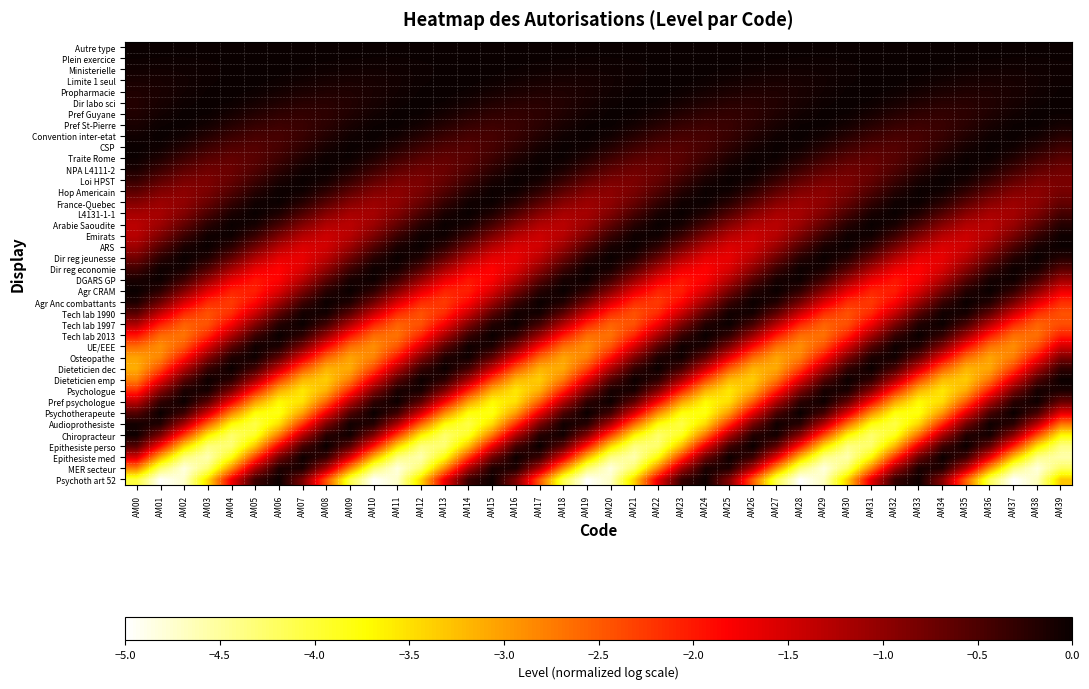

Reading right to left, transcribe all the data shown in this chart.

Autre type: AM39=-0.0	AM38=-0.0	AM37=-0.0	AM36=-0.0	AM35=-0.0	AM34=-0.0	AM33=-0.0	AM32=-0.0	AM31=-0.0	AM30=-0.0	AM29=-0.0	AM28=-0.0	AM27=-0.0	AM26=-0.0	AM25=-0.0	AM24=-0.0	AM23=-0.0	AM22=-0.0	AM21=-0.0	AM20=-0.0	AM19=-0.0	AM18=-0.0	AM17=-0.0	AM16=-0.0	AM15=-0.0	AM14=-0.0	AM13=-0.0	AM12=-0.0	AM11=-0.0	AM10=-0.0	AM09=-0.0	AM08=-0.0	AM07=-0.0	AM06=-0.0	AM05=-0.0	AM04=-0.0	AM03=-0.0	AM02=-0.0	AM01=-0.0	AM00=-0.0
Plein exercice: AM39=-0.0	AM38=-0.0	AM37=-0.0	AM36=-0.0	AM35=-0.0	AM34=-0.0	AM33=-0.0	AM32=-0.0	AM31=-0.0	AM30=-0.0	AM29=-0.0	AM28=-0.0	AM27=-0.0	AM26=-0.0	AM25=-0.0	AM24=-0.0	AM23=-0.0	AM22=-0.0	AM21=-0.0	AM20=-0.0	AM19=-0.0	AM18=-0.0	AM17=-0.0	AM16=-0.0	AM15=-0.0	AM14=-0.0	AM13=-0.0	AM12=-0.0	AM11=-0.0	AM10=-0.0	AM09=-0.0	AM08=-0.0	AM07=-0.0	AM06=-0.0	AM05=-0.0	AM04=-0.0	AM03=-0.0	AM02=-0.0	AM01=-0.0	AM00=-0.0
Ministerielle: AM39=-0.0	AM38=-0.0	AM37=-0.1	AM36=-0.1	AM35=-0.0	AM34=-0.0	AM33=-0.0	AM32=-0.0	AM31=-0.0	AM30=-0.0	AM29=-0.0	AM28=-0.1	AM27=-0.1	AM26=-0.0	AM25=-0.0	AM24=-0.0	AM23=-0.0	AM22=-0.0	AM21=-0.0	AM20=-0.0	AM19=-0.1	AM18=-0.1	AM17=-0.0	AM16=-0.0	AM15=-0.0	AM14=-0.0	AM13=-0.0	AM12=-0.0	AM11=-0.0	AM10=-0.1	AM09=-0.1	AM08=-0.0	AM07=-0.0	AM06=-0.0	AM05=-0.0	AM04=-0.0	AM03=-0.0	AM02=-0.0	AM01=-0.1	AM00=-0.1
Limite 1 seul: AM39=-0.0	AM38=-0.1	AM37=-0.1	AM36=-0.1	AM35=-0.1	AM34=-0.1	AM33=-0.0	AM32=-0.0	AM31=-0.0	AM30=-0.0	AM29=-0.1	AM28=-0.1	AM27=-0.1	AM26=-0.1	AM25=-0.1	AM24=-0.0	AM23=-0.0	AM22=-0.0	AM21=-0.0	AM20=-0.1	AM19=-0.1	AM18=-0.1	AM17=-0.1	AM16=-0.1	AM15=-0.0	AM14=-0.0	AM13=-0.0	AM12=-0.0	AM11=-0.1	AM10=-0.1	AM09=-0.1	AM08=-0.1	AM07=-0.1	AM06=-0.0	AM05=-0.0	AM04=-0.0	AM03=-0.0	AM02=-0.1	AM01=-0.1	AM00=-0.1
Propharmacie: AM39=-0.0	AM38=-0.1	AM37=-0.1	AM36=-0.2	AM35=-0.2	AM34=-0.1	AM33=-0.1	AM32=-0.0	AM31=-0.0	AM30=-0.0	AM29=-0.1	AM28=-0.1	AM27=-0.2	AM26=-0.2	AM25=-0.1	AM24=-0.1	AM23=-0.0	AM22=-0.0	AM21=-0.0	AM20=-0.1	AM19=-0.1	AM18=-0.2	AM17=-0.2	AM16=-0.1	AM15=-0.1	AM14=-0.0	AM13=-0.0	AM12=-0.0	AM11=-0.1	AM10=-0.1	AM09=-0.2	AM08=-0.2	AM07=-0.1	AM06=-0.1	AM05=-0.0	AM04=-0.0	AM03=-0.0	AM02=-0.1	AM01=-0.1	AM00=-0.2
Dir labo sci: AM39=-0.0	AM38=-0.0	AM37=-0.1	AM36=-0.2	AM35=-0.2	AM34=-0.2	AM33=-0.2	AM32=-0.1	AM31=-0.0	AM30=-0.0	AM29=-0.0	AM28=-0.1	AM27=-0.2	AM26=-0.2	AM25=-0.2	AM24=-0.2	AM23=-0.1	AM22=-0.0	AM21=-0.0	AM20=-0.0	AM19=-0.1	AM18=-0.2	AM17=-0.2	AM16=-0.2	AM15=-0.2	AM14=-0.1	AM13=-0.0	AM12=-0.0	AM11=-0.0	AM10=-0.1	AM09=-0.2	AM08=-0.2	AM07=-0.2	AM06=-0.2	AM05=-0.1	AM04=-0.0	AM03=-0.0	AM02=-0.0	AM01=-0.1	AM00=-0.2
Pref Guyane: AM39=-0.0	AM38=-0.0	AM37=-0.1	AM36=-0.2	AM35=-0.3	AM34=-0.3	AM33=-0.3	AM32=-0.2	AM31=-0.1	AM30=-0.0	AM29=-0.0	AM28=-0.1	AM27=-0.2	AM26=-0.3	AM25=-0.3	AM24=-0.3	AM23=-0.2	AM22=-0.1	AM21=-0.0	AM20=-0.0	AM19=-0.1	AM18=-0.2	AM17=-0.3	AM16=-0.3	AM15=-0.3	AM14=-0.2	AM13=-0.1	AM12=-0.0	AM11=-0.0	AM10=-0.1	AM09=-0.2	AM08=-0.3	AM07=-0.3	AM06=-0.3	AM05=-0.2	AM04=-0.1	AM03=-0.0	AM02=-0.0	AM01=-0.1	AM00=-0.2
Pref St-Pierre: AM39=-0.1	AM38=-0.0	AM37=-0.0	AM36=-0.1	AM35=-0.2	AM34=-0.3	AM33=-0.4	AM32=-0.3	AM31=-0.2	AM30=-0.1	AM29=-0.0	AM28=-0.0	AM27=-0.1	AM26=-0.2	AM25=-0.4	AM24=-0.4	AM23=-0.3	AM22=-0.2	AM21=-0.1	AM20=-0.0	AM19=-0.0	AM18=-0.1	AM17=-0.2	AM16=-0.4	AM15=-0.4	AM14=-0.3	AM13=-0.2	AM12=-0.1	AM11=-0.0	AM10=-0.0	AM09=-0.1	AM08=-0.3	AM07=-0.4	AM06=-0.4	AM05=-0.3	AM04=-0.2	AM03=-0.1	AM02=-0.0	AM01=-0.0	AM00=-0.1
Convention inter-etat: AM39=-0.2	AM38=-0.1	AM37=-0.0	AM36=-0.0	AM35=-0.2	AM34=-0.3	AM33=-0.4	AM32=-0.5	AM31=-0.4	AM30=-0.2	AM29=-0.1	AM28=-0.0	AM27=-0.0	AM26=-0.2	AM25=-0.3	AM24=-0.5	AM23=-0.5	AM22=-0.4	AM21=-0.2	AM20=-0.1	AM19=-0.0	AM18=-0.1	AM17=-0.2	AM16=-0.3	AM15=-0.5	AM14=-0.5	AM13=-0.4	AM12=-0.2	AM11=-0.1	AM10=-0.0	AM09=-0.1	AM08=-0.2	AM07=-0.4	AM06=-0.5	AM05=-0.5	AM04=-0.3	AM03=-0.2	AM02=-0.1	AM01=-0.0	AM00=-0.1
CSP: AM39=-0.4	AM38=-0.2	AM37=-0.0	AM36=-0.0	AM35=-0.1	AM34=-0.3	AM33=-0.5	AM32=-0.6	AM31=-0.5	AM30=-0.4	AM29=-0.2	AM28=-0.0	AM27=-0.0	AM26=-0.1	AM25=-0.3	AM24=-0.5	AM23=-0.6	AM22=-0.5	AM21=-0.4	AM20=-0.2	AM19=-0.0	AM18=-0.0	AM17=-0.1	AM16=-0.3	AM15=-0.5	AM14=-0.6	AM13=-0.5	AM12=-0.4	AM11=-0.2	AM10=-0.0	AM09=-0.0	AM08=-0.1	AM07=-0.3	AM06=-0.5	AM05=-0.6	AM04=-0.5	AM03=-0.4	AM02=-0.2	AM01=-0.0	AM00=-0.0
Traite Rome: AM39=-0.6	AM38=-0.4	AM37=-0.2	AM36=-0.0	AM35=-0.0	AM34=-0.2	AM33=-0.4	AM32=-0.6	AM31=-0.7	AM30=-0.6	AM29=-0.4	AM28=-0.2	AM27=-0.0	AM26=-0.0	AM25=-0.2	AM24=-0.4	AM23=-0.6	AM22=-0.7	AM21=-0.6	AM20=-0.4	AM19=-0.2	AM18=-0.0	AM17=-0.0	AM16=-0.2	AM15=-0.4	AM14=-0.6	AM13=-0.7	AM12=-0.6	AM11=-0.4	AM10=-0.2	AM09=-0.0	AM08=-0.0	AM07=-0.2	AM06=-0.4	AM05=-0.6	AM04=-0.7	AM03=-0.6	AM02=-0.4	AM01=-0.1	AM00=-0.0
NPA L4111-2: AM39=-0.7	AM38=-0.6	AM37=-0.4	AM36=-0.1	AM35=-0.0	AM34=-0.1	AM33=-0.3	AM32=-0.5	AM31=-0.7	AM30=-0.7	AM29=-0.6	AM28=-0.4	AM27=-0.1	AM26=-0.0	AM25=-0.1	AM24=-0.3	AM23=-0.5	AM22=-0.7	AM21=-0.7	AM20=-0.6	AM19=-0.4	AM18=-0.1	AM17=-0.0	AM16=-0.1	AM15=-0.3	AM14=-0.5	AM13=-0.7	AM12=-0.7	AM11=-0.6	AM10=-0.4	AM09=-0.1	AM08=-0.0	AM07=-0.1	AM06=-0.3	AM05=-0.5	AM04=-0.7	AM03=-0.7	AM02=-0.6	AM01=-0.3	AM00=-0.1
Loi HPST: AM39=-0.8	AM38=-0.8	AM37=-0.6	AM36=-0.3	AM35=-0.1	AM34=-0.0	AM33=-0.1	AM32=-0.4	AM31=-0.7	AM30=-0.8	AM29=-0.8	AM28=-0.6	AM27=-0.3	AM26=-0.1	AM25=-0.0	AM24=-0.1	AM23=-0.4	AM22=-0.7	AM21=-0.8	AM20=-0.8	AM19=-0.6	AM18=-0.3	AM17=-0.1	AM16=-0.0	AM15=-0.1	AM14=-0.4	AM13=-0.7	AM12=-0.8	AM11=-0.8	AM10=-0.6	AM09=-0.3	AM08=-0.1	AM07=-0.0	AM06=-0.1	AM05=-0.4	AM04=-0.7	AM03=-0.8	AM02=-0.8	AM01=-0.6	AM00=-0.3
Hop Americain: AM39=-0.8	AM38=-1.0	AM37=-0.9	AM36=-0.6	AM35=-0.3	AM34=-0.0	AM33=-0.0	AM32=-0.2	AM31=-0.5	AM30=-0.8	AM29=-1.0	AM28=-0.9	AM27=-0.6	AM26=-0.3	AM25=-0.0	AM24=-0.0	AM23=-0.2	AM22=-0.5	AM21=-0.8	AM20=-1.0	AM19=-0.9	AM18=-0.6	AM17=-0.3	AM16=-0.0	AM15=-0.0	AM14=-0.2	AM13=-0.5	AM12=-0.8	AM11=-1.0	AM10=-0.9	AM09=-0.6	AM08=-0.3	AM07=-0.0	AM06=-0.0	AM05=-0.2	AM04=-0.5	AM03=-0.8	AM02=-1.0	AM01=-0.9	AM00=-0.6
France-Quebec: AM39=-0.7	AM38=-1.0	AM37=-1.1	AM36=-0.9	AM35=-0.6	AM34=-0.2	AM33=-0.0	AM32=-0.1	AM31=-0.3	AM30=-0.7	AM29=-1.0	AM28=-1.1	AM27=-0.9	AM26=-0.6	AM25=-0.2	AM24=-0.0	AM23=-0.1	AM22=-0.3	AM21=-0.7	AM20=-1.0	AM19=-1.1	AM18=-0.9	AM17=-0.6	AM16=-0.2	AM15=-0.0	AM14=-0.1	AM13=-0.3	AM12=-0.7	AM11=-1.0	AM10=-1.1	AM09=-0.9	AM08=-0.6	AM07=-0.2	AM06=-0.0	AM05=-0.1	AM04=-0.3	AM03=-0.7	AM02=-1.0	AM01=-1.1	AM00=-0.9
L4131-1-1: AM39=-0.5	AM38=-0.9	AM37=-1.1	AM36=-1.2	AM35=-0.9	AM34=-0.5	AM33=-0.2	AM32=-0.0	AM31=-0.1	AM30=-0.5	AM29=-0.9	AM28=-1.2	AM27=-1.2	AM26=-0.9	AM25=-0.5	AM24=-0.2	AM23=-0.0	AM22=-0.1	AM21=-0.5	AM20=-0.9	AM19=-1.2	AM18=-1.2	AM17=-0.9	AM16=-0.5	AM15=-0.1	AM14=-0.0	AM13=-0.1	AM12=-0.5	AM11=-0.9	AM10=-1.2	AM09=-1.2	AM08=-0.9	AM07=-0.5	AM06=-0.1	AM05=-0.0	AM04=-0.1	AM03=-0.5	AM02=-0.9	AM01=-1.2	AM00=-1.2
Arabie Saoudite: AM39=-0.2	AM38=-0.6	AM37=-1.1	AM36=-1.3	AM35=-1.2	AM34=-0.9	AM33=-0.5	AM32=-0.1	AM31=-0.0	AM30=-0.2	AM29=-0.6	AM28=-1.1	AM27=-1.3	AM26=-1.2	AM25=-0.9	AM24=-0.4	AM23=-0.1	AM22=-0.0	AM21=-0.2	AM20=-0.7	AM19=-1.1	AM18=-1.3	AM17=-1.2	AM16=-0.9	AM15=-0.4	AM14=-0.1	AM13=-0.0	AM12=-0.2	AM11=-0.7	AM10=-1.1	AM09=-1.3	AM08=-1.2	AM07=-0.9	AM06=-0.4	AM05=-0.1	AM04=-0.0	AM03=-0.2	AM02=-0.7	AM01=-1.1	AM00=-1.3
Emirats: AM39=-0.0	AM38=-0.4	AM37=-0.8	AM36=-1.3	AM35=-1.4	AM34=-1.3	AM33=-0.9	AM32=-0.4	AM31=-0.0	AM30=-0.0	AM29=-0.4	AM28=-0.8	AM27=-1.3	AM26=-1.4	AM25=-1.3	AM24=-0.8	AM23=-0.4	AM22=-0.0	AM21=-0.0	AM20=-0.4	AM19=-0.9	AM18=-1.3	AM17=-1.4	AM16=-1.3	AM15=-0.8	AM14=-0.3	AM13=-0.0	AM12=-0.1	AM11=-0.4	AM10=-0.9	AM09=-1.3	AM08=-1.4	AM07=-1.3	AM06=-0.8	AM05=-0.3	AM04=-0.0	AM03=-0.1	AM02=-0.4	AM01=-0.9	AM00=-1.3
ARS: AM39=-0.0	AM38=-0.1	AM37=-0.5	AM36=-1.1	AM35=-1.5	AM34=-1.6	AM33=-1.3	AM32=-0.8	AM31=-0.3	AM30=-0.0	AM29=-0.1	AM28=-0.5	AM27=-1.1	AM26=-1.5	AM25=-1.6	AM24=-1.3	AM23=-0.8	AM22=-0.3	AM21=-0.0	AM20=-0.1	AM19=-0.5	AM18=-1.1	AM17=-1.5	AM16=-1.6	AM15=-1.3	AM14=-0.7	AM13=-0.3	AM12=-0.0	AM11=-0.1	AM10=-0.6	AM09=-1.1	AM08=-1.5	AM07=-1.6	AM06=-1.3	AM05=-0.7	AM04=-0.2	AM03=-0.0	AM02=-0.1	AM01=-0.6	AM00=-1.1
Dir reg jeunesse: AM39=-0.2	AM38=-0.0	AM37=-0.2	AM36=-0.7	AM35=-1.3	AM34=-1.7	AM33=-1.6	AM32=-1.3	AM31=-0.7	AM30=-0.2	AM29=-0.0	AM28=-0.2	AM27=-0.7	AM26=-1.3	AM25=-1.7	AM24=-1.6	AM23=-1.2	AM22=-0.7	AM21=-0.2	AM20=-0.0	AM19=-0.2	AM18=-0.8	AM17=-1.3	AM16=-1.7	AM15=-1.6	AM14=-1.2	AM13=-0.6	AM12=-0.2	AM11=-0.0	AM10=-0.2	AM09=-0.8	AM08=-1.3	AM07=-1.7	AM06=-1.6	AM05=-1.2	AM04=-0.6	AM03=-0.2	AM02=-0.0	AM01=-0.3	AM00=-0.8
Dir reg economie: AM39=-0.6	AM38=-0.1	AM37=-0.0	AM36=-0.4	AM35=-1.0	AM34=-1.6	AM33=-1.8	AM32=-1.7	AM31=-1.2	AM30=-0.6	AM29=-0.1	AM28=-0.0	AM27=-0.4	AM26=-1.0	AM25=-1.6	AM24=-1.8	AM23=-1.7	AM22=-1.2	AM21=-0.5	AM20=-0.1	AM19=-0.0	AM18=-0.4	AM17=-1.0	AM16=-1.6	AM15=-1.8	AM14=-1.7	AM13=-1.2	AM12=-0.5	AM11=-0.1	AM10=-0.0	AM09=-0.4	AM08=-1.0	AM07=-1.6	AM06=-1.8	AM05=-1.7	AM04=-1.1	AM03=-0.5	AM02=-0.1	AM01=-0.0	AM00=-0.4
DGARS GP: AM39=-1.1	AM38=-0.4	AM37=-0.0	AM36=-0.1	AM35=-0.6	AM34=-1.2	AM33=-1.8	AM32=-2.0	AM31=-1.7	AM30=-1.1	AM29=-0.4	AM28=-0.0	AM27=-0.1	AM26=-0.6	AM25=-1.3	AM24=-1.8	AM23=-2.0	AM22=-1.7	AM21=-1.1	AM20=-0.4	AM19=-0.0	AM18=-0.1	AM17=-0.6	AM16=-1.3	AM15=-1.8	AM14=-2.0	AM13=-1.7	AM12=-1.0	AM11=-0.4	AM10=-0.0	AM09=-0.1	AM08=-0.6	AM07=-1.3	AM06=-1.8	AM05=-2.0	AM04=-1.7	AM03=-1.0	AM02=-0.4	AM01=-0.0	AM00=-0.1
Agr CRAM: AM39=-1.7	AM38=-1.0	AM37=-0.3	AM36=-0.0	AM35=-0.2	AM34=-0.8	AM33=-1.5	AM32=-2.0	AM31=-2.1	AM30=-1.7	AM29=-0.9	AM28=-0.3	AM27=-0.0	AM26=-0.2	AM25=-0.8	AM24=-1.6	AM23=-2.0	AM22=-2.1	AM21=-1.6	AM20=-0.9	AM19=-0.3	AM18=-0.0	AM17=-0.2	AM16=-0.8	AM15=-1.6	AM14=-2.1	AM13=-2.1	AM12=-1.6	AM11=-0.9	AM10=-0.3	AM09=-0.0	AM08=-0.2	AM07=-0.9	AM06=-1.6	AM05=-2.1	AM04=-2.1	AM03=-1.6	AM02=-0.9	AM01=-0.3	AM00=-0.0
Agr Anc combattants: AM39=-2.2	AM38=-1.6	AM37=-0.8	AM36=-0.2	AM35=-0.0	AM34=-0.4	AM33=-1.1	AM32=-1.8	AM31=-2.3	AM30=-2.1	AM29=-1.6	AM28=-0.8	AM27=-0.2	AM26=-0.0	AM25=-0.4	AM24=-1.1	AM23=-1.8	AM22=-2.3	AM21=-2.1	AM20=-1.5	AM19=-0.8	AM18=-0.2	AM17=-0.0	AM16=-0.4	AM15=-1.1	AM14=-1.9	AM13=-2.3	AM12=-2.1	AM11=-1.5	AM10=-0.7	AM09=-0.2	AM08=-0.0	AM07=-0.4	AM06=-1.1	AM05=-1.9	AM04=-2.3	AM03=-2.1	AM02=-1.5	AM01=-0.7	AM00=-0.1
Tech lab 1990: AM39=-2.4	AM38=-2.2	AM37=-1.5	AM36=-0.6	AM35=-0.1	AM34=-0.1	AM33=-0.6	AM32=-1.4	AM31=-2.1	AM30=-2.4	AM29=-2.2	AM28=-1.4	AM27=-0.6	AM26=-0.1	AM25=-0.1	AM24=-0.6	AM23=-1.4	AM22=-2.1	AM21=-2.4	AM20=-2.1	AM19=-1.4	AM18=-0.6	AM17=-0.1	AM16=-0.1	AM15=-0.6	AM14=-1.4	AM13=-2.2	AM12=-2.4	AM11=-2.1	AM10=-1.4	AM09=-0.6	AM08=-0.1	AM07=-0.1	AM06=-0.6	AM05=-1.5	AM04=-2.2	AM03=-2.4	AM02=-2.1	AM01=-1.4	AM00=-0.6
Tech lab 1997: AM39=-2.4	AM38=-2.6	AM37=-2.1	AM36=-1.3	AM35=-0.5	AM34=-0.0	AM33=-0.2	AM32=-0.9	AM31=-1.7	AM30=-2.4	AM29=-2.6	AM28=-2.1	AM27=-1.3	AM26=-0.4	AM25=-0.0	AM24=-0.2	AM23=-0.9	AM22=-1.8	AM21=-2.4	AM20=-2.6	AM19=-2.1	AM18=-1.2	AM17=-0.4	AM16=-0.0	AM15=-0.2	AM14=-0.9	AM13=-1.8	AM12=-2.4	AM11=-2.6	AM10=-2.1	AM09=-1.2	AM08=-0.4	AM07=-0.0	AM06=-0.2	AM05=-0.9	AM04=-1.8	AM03=-2.4	AM02=-2.5	AM01=-2.1	AM00=-1.2
Tech lab 2013: AM39=-2.1	AM38=-2.7	AM37=-2.6	AM36=-2.0	AM35=-1.1	AM34=-0.3	AM33=-0.0	AM32=-0.3	AM31=-1.2	AM30=-2.1	AM29=-2.7	AM28=-2.6	AM27=-2.0	AM26=-1.1	AM25=-0.3	AM24=-0.0	AM23=-0.4	AM22=-1.2	AM21=-2.1	AM20=-2.7	AM19=-2.6	AM18=-2.0	AM17=-1.1	AM16=-0.3	AM15=-0.0	AM14=-0.4	AM13=-1.2	AM12=-2.1	AM11=-2.7	AM10=-2.6	AM09=-2.0	AM08=-1.0	AM07=-0.3	AM06=-0.0	AM05=-0.4	AM04=-1.2	AM03=-2.2	AM02=-2.7	AM01=-2.6	AM00=-1.9
UE/EEE: AM39=-1.5	AM38=-2.4	AM37=-2.9	AM36=-2.7	AM35=-1.9	AM34=-0.9	AM33=-0.2	AM32=-0.0	AM31=-0.6	AM30=-1.5	AM29=-2.4	AM28=-2.9	AM27=-2.7	AM26=-1.9	AM25=-0.9	AM24=-0.1	AM23=-0.0	AM22=-0.6	AM21=-1.6	AM20=-2.5	AM19=-2.9	AM18=-2.6	AM17=-1.8	AM16=-0.8	AM15=-0.1	AM14=-0.0	AM13=-0.6	AM12=-1.6	AM11=-2.5	AM10=-2.9	AM09=-2.6	AM08=-1.8	AM07=-0.8	AM06=-0.1	AM05=-0.1	AM04=-0.6	AM03=-1.6	AM02=-2.5	AM01=-2.9	AM00=-2.6
Osteopathe: AM39=-0.9	AM38=-1.9	AM37=-2.8	AM36=-3.1	AM35=-2.6	AM34=-1.7	AM33=-0.7	AM32=-0.1	AM31=-0.1	AM30=-0.9	AM29=-1.9	AM28=-2.8	AM27=-3.1	AM26=-2.6	AM25=-1.7	AM24=-0.6	AM23=-0.0	AM22=-0.1	AM21=-0.9	AM20=-1.9	AM19=-2.8	AM18=-3.1	AM17=-2.6	AM16=-1.6	AM15=-0.6	AM14=-0.0	AM13=-0.2	AM12=-0.9	AM11=-2.0	AM10=-2.8	AM09=-3.0	AM08=-2.6	AM07=-1.6	AM06=-0.6	AM05=-0.0	AM04=-0.2	AM03=-0.9	AM02=-2.0	AM01=-2.8	AM00=-3.0
Dieteticien dec: AM39=-0.3	AM38=-1.2	AM37=-2.3	AM36=-3.1	AM35=-3.2	AM34=-2.5	AM33=-1.5	AM32=-0.5	AM31=-0.0	AM30=-0.3	AM29=-1.2	AM28=-2.3	AM27=-3.1	AM26=-3.2	AM25=-2.5	AM24=-1.4	AM23=-0.4	AM22=-0.0	AM21=-0.3	AM20=-1.3	AM19=-2.3	AM18=-3.1	AM17=-3.2	AM16=-2.5	AM15=-1.4	AM14=-0.4	AM13=-0.0	AM12=-0.3	AM11=-1.3	AM10=-2.4	AM09=-3.1	AM08=-3.1	AM07=-2.5	AM06=-1.4	AM05=-0.4	AM04=-0.0	AM03=-0.4	AM02=-1.3	AM01=-2.4	AM00=-3.1
Dieteticien emp: AM39=-0.0	AM38=-0.5	AM37=-1.6	AM36=-2.7	AM35=-3.3	AM34=-3.2	AM33=-2.4	AM32=-1.2	AM31=-0.3	AM30=-0.0	AM29=-0.5	AM28=-1.6	AM27=-2.7	AM26=-3.4	AM25=-3.2	AM24=-2.3	AM23=-1.2	AM22=-0.3	AM21=-0.0	AM20=-0.6	AM19=-1.7	AM18=-2.8	AM17=-3.4	AM16=-3.2	AM15=-2.3	AM14=-1.1	AM13=-0.2	AM12=-0.0	AM11=-0.6	AM10=-1.7	AM09=-2.8	AM08=-3.4	AM07=-3.2	AM06=-2.3	AM05=-1.1	AM04=-0.2	AM03=-0.0	AM02=-0.6	AM01=-1.7	AM00=-2.8
Psychologue: AM39=-0.1	AM38=-0.1	AM37=-0.8	AM36=-2.0	AM35=-3.1	AM34=-3.6	AM33=-3.2	AM32=-2.1	AM31=-0.9	AM30=-0.1	AM29=-0.1	AM28=-0.9	AM27=-2.1	AM26=-3.1	AM25=-3.6	AM24=-3.2	AM23=-2.1	AM22=-0.9	AM21=-0.1	AM20=-0.1	AM19=-0.9	AM18=-2.1	AM17=-3.1	AM16=-3.6	AM15=-3.1	AM14=-2.1	AM13=-0.9	AM12=-0.1	AM11=-0.1	AM10=-0.9	AM09=-2.1	AM08=-3.2	AM07=-3.6	AM06=-3.1	AM05=-2.0	AM04=-0.9	AM03=-0.1	AM02=-0.1	AM01=-0.9	AM00=-2.2
Pref psychologue: AM39=-0.7	AM38=-0.0	AM37=-0.2	AM36=-1.2	AM35=-2.5	AM34=-3.5	AM33=-3.7	AM32=-3.1	AM31=-1.9	AM30=-0.7	AM29=-0.0	AM28=-0.3	AM27=-1.2	AM26=-2.5	AM25=-3.5	AM24=-3.7	AM23=-3.1	AM22=-1.8	AM21=-0.6	AM20=-0.0	AM19=-0.3	AM18=-1.3	AM17=-2.6	AM16=-3.5	AM15=-3.7	AM14=-3.0	AM13=-1.8	AM12=-0.6	AM11=-0.0	AM10=-0.3	AM09=-1.3	AM08=-2.6	AM07=-3.5	AM06=-3.7	AM05=-3.0	AM04=-1.8	AM03=-0.6	AM02=-0.0	AM01=-0.3	AM00=-1.3
Psychotherapeute: AM39=-1.6	AM38=-0.4	AM37=-0.0	AM36=-0.5	AM35=-1.6	AM34=-3.0	AM33=-3.8	AM32=-3.8	AM31=-2.9	AM30=-1.6	AM29=-0.4	AM28=-0.0	AM27=-0.5	AM26=-1.7	AM25=-3.0	AM24=-3.8	AM23=-3.8	AM22=-2.9	AM21=-1.5	AM20=-0.4	AM19=-0.0	AM18=-0.5	AM17=-1.7	AM16=-3.0	AM15=-3.8	AM14=-3.8	AM13=-2.8	AM12=-1.5	AM11=-0.4	AM10=-0.0	AM09=-0.5	AM08=-1.7	AM07=-3.0	AM06=-3.8	AM05=-3.7	AM04=-2.8	AM03=-1.5	AM02=-0.4	AM01=-0.0	AM00=-0.6
Audioprothesiste: AM39=-2.7	AM38=-1.3	AM37=-0.2	AM36=-0.0	AM35=-0.8	AM34=-2.1	AM33=-3.4	AM32=-4.1	AM31=-3.8	AM30=-2.7	AM29=-1.3	AM28=-0.2	AM27=-0.1	AM26=-0.8	AM25=-2.2	AM24=-3.5	AM23=-4.1	AM22=-3.8	AM21=-2.6	AM20=-1.2	AM19=-0.2	AM18=-0.1	AM17=-0.8	AM16=-2.2	AM15=-3.5	AM14=-4.1	AM13=-3.7	AM12=-2.6	AM11=-1.2	AM10=-0.2	AM09=-0.1	AM08=-0.9	AM07=-2.2	AM06=-3.5	AM05=-4.1	AM04=-3.7	AM03=-2.6	AM02=-1.2	AM01=-0.2	AM00=-0.1
Chiropracteur: AM39=-3.7	AM38=-2.4	AM37=-1.0	AM36=-0.1	AM35=-0.2	AM34=-1.2	AM33=-2.6	AM32=-3.9	AM31=-4.3	AM30=-3.7	AM29=-2.4	AM28=-0.9	AM27=-0.1	AM26=-0.2	AM25=-1.2	AM24=-2.7	AM23=-3.9	AM22=-4.3	AM21=-3.6	AM20=-2.3	AM19=-0.9	AM18=-0.1	AM17=-0.2	AM16=-1.3	AM15=-2.7	AM14=-3.9	AM13=-4.3	AM12=-3.6	AM11=-2.3	AM10=-0.9	AM09=-0.1	AM08=-0.2	AM07=-1.3	AM06=-2.8	AM05=-3.9	AM04=-4.3	AM03=-3.6	AM02=-2.2	AM01=-0.8	AM00=-0.1
Epithesiste perso: AM39=-4.4	AM38=-3.5	AM37=-2.0	AM36=-0.7	AM35=-0.0	AM34=-0.4	AM33=-1.7	AM32=-3.2	AM31=-4.3	AM30=-4.4	AM29=-3.5	AM28=-2.0	AM27=-0.6	AM26=-0.0	AM25=-0.4	AM24=-1.7	AM23=-3.2	AM22=-4.3	AM21=-4.4	AM20=-3.5	AM19=-2.0	AM18=-0.6	AM17=-0.0	AM16=-0.4	AM15=-1.7	AM14=-3.2	AM13=-4.3	AM12=-4.4	AM11=-3.4	AM10=-1.9	AM09=-0.6	AM08=-0.0	AM07=-0.5	AM06=-1.8	AM05=-3.3	AM04=-4.3	AM03=-4.3	AM02=-3.4	AM01=-1.9	AM00=-0.6
Epithesiste med: AM39=-4.6	AM38=-4.4	AM37=-3.3	AM36=-1.7	AM35=-0.4	AM34=-0.0	AM33=-0.7	AM32=-2.2	AM31=-3.7	AM30=-4.6	AM29=-4.4	AM28=-3.2	AM27=-1.6	AM26=-0.4	AM25=-0.0	AM24=-0.8	AM23=-2.2	AM22=-3.7	AM21=-4.6	AM20=-4.4	AM19=-3.2	AM18=-1.6	AM17=-0.3	AM16=-0.0	AM15=-0.8	AM14=-2.3	AM13=-3.8	AM12=-4.6	AM11=-4.4	AM10=-3.2	AM09=-1.6	AM08=-0.3	AM07=-0.0	AM06=-0.8	AM05=-2.3	AM04=-3.8	AM03=-4.6	AM02=-4.3	AM01=-3.1	AM00=-1.5
MER secteur: AM39=-4.2	AM38=-4.8	AM37=-4.3	AM36=-2.9	AM35=-1.3	AM34=-0.2	AM33=-0.1	AM32=-1.1	AM31=-2.8	AM30=-4.2	AM29=-4.8	AM28=-4.3	AM27=-2.9	AM26=-1.3	AM25=-0.2	AM24=-0.1	AM23=-1.2	AM22=-2.8	AM21=-4.2	AM20=-4.8	AM19=-4.3	AM18=-2.9	AM17=-1.2	AM16=-0.2	AM15=-0.1	AM14=-1.2	AM13=-2.8	AM12=-4.3	AM11=-4.8	AM10=-4.3	AM09=-2.8	AM08=-1.2	AM07=-0.1	AM06=-0.2	AM05=-1.2	AM04=-2.9	AM03=-4.3	AM02=-4.8	AM01=-4.2	AM00=-2.8
Psychoth art 52: AM39=-3.3	AM38=-4.7	AM37=-5.0	AM36=-4.2	AM35=-2.6	AM34=-0.9	AM33=-0.0	AM32=-0.3	AM31=-1.6	AM30=-3.4	AM29=-4.7	AM28=-5.0	AM27=-4.1	AM26=-2.5	AM25=-0.9	AM24=-0.0	AM23=-0.3	AM22=-1.7	AM21=-3.4	AM20=-4.7	AM19=-5.0	AM18=-4.1	AM17=-2.5	AM16=-0.9	AM15=-0.0	AM14=-0.4	AM13=-1.7	AM12=-3.4	AM11=-4.7	AM10=-5.0	AM09=-4.1	AM08=-2.4	AM07=-0.8	AM06=-0.0	AM05=-0.4	AM04=-1.8	AM03=-3.5	AM02=-4.7	AM01=-5.0	AM00=-4.0